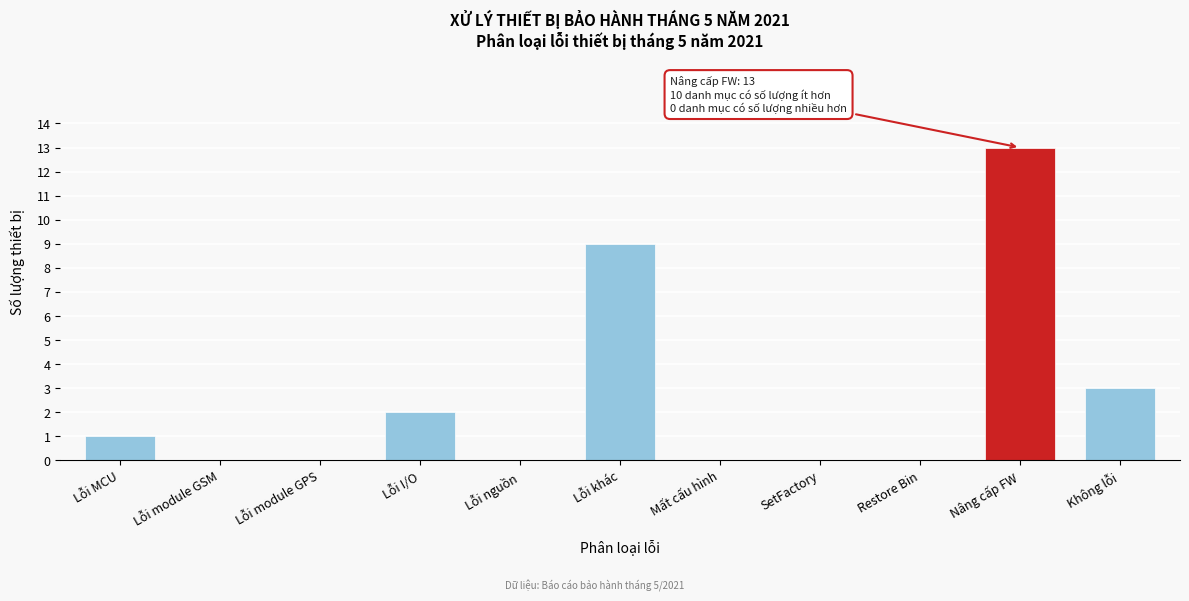

Reading right to left, transcribe all the data shown in this chart.

Không lỗi=3	Nâng cấp FW=13	Restore Bin=0	SetFactory=0	Mất cấu hình=0	Lỗi khác=9	Lỗi nguồn=0	Lỗi I/O=2	Lỗi module GPS=0	Lỗi module GSM=0	Lỗi MCU=1